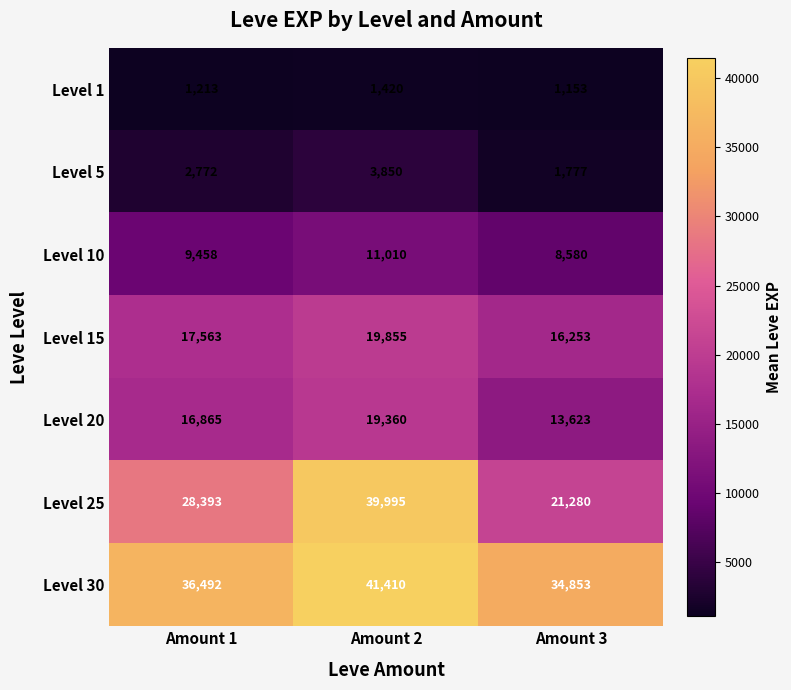

What is the difference between the maximum and second lowest values in the Level 30 series?

4918